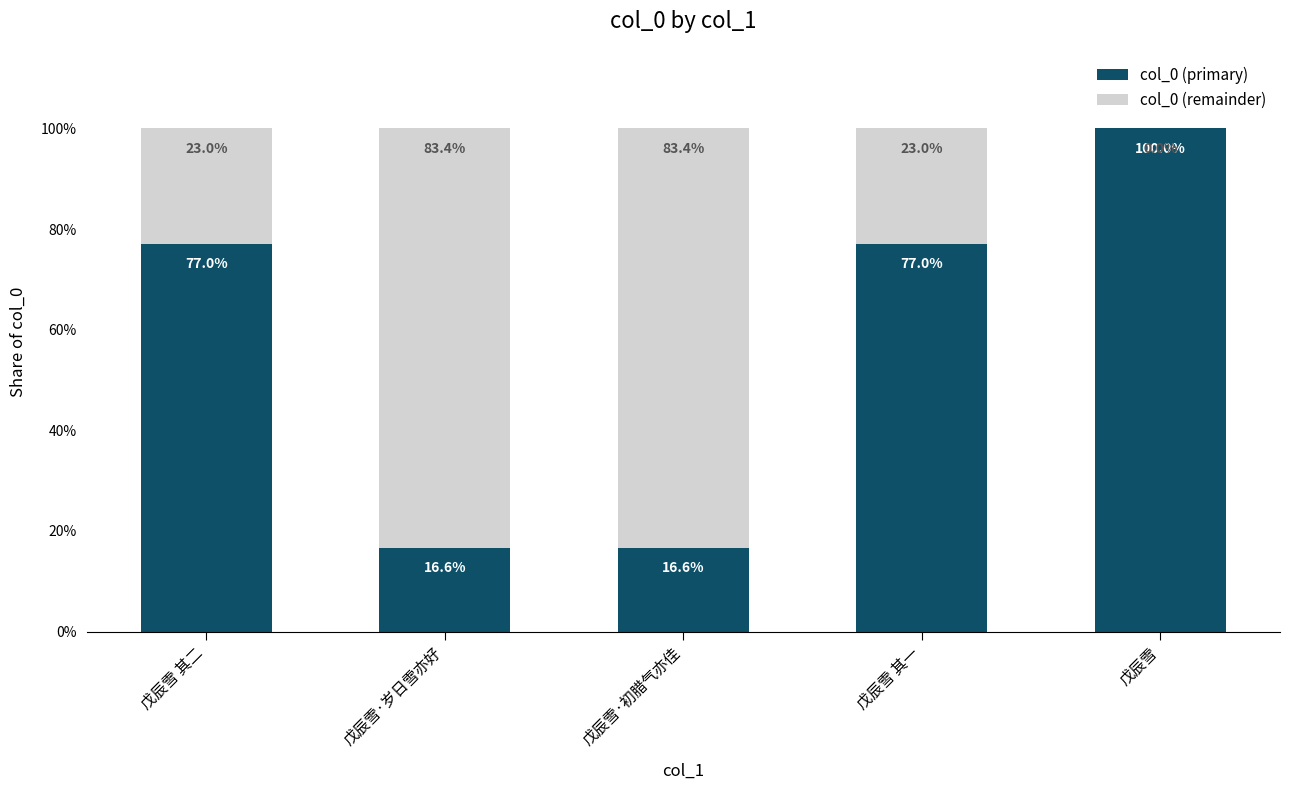

The value of col_0 (remainder) at 戊辰雪 其二 is 0.4. True or false?

False